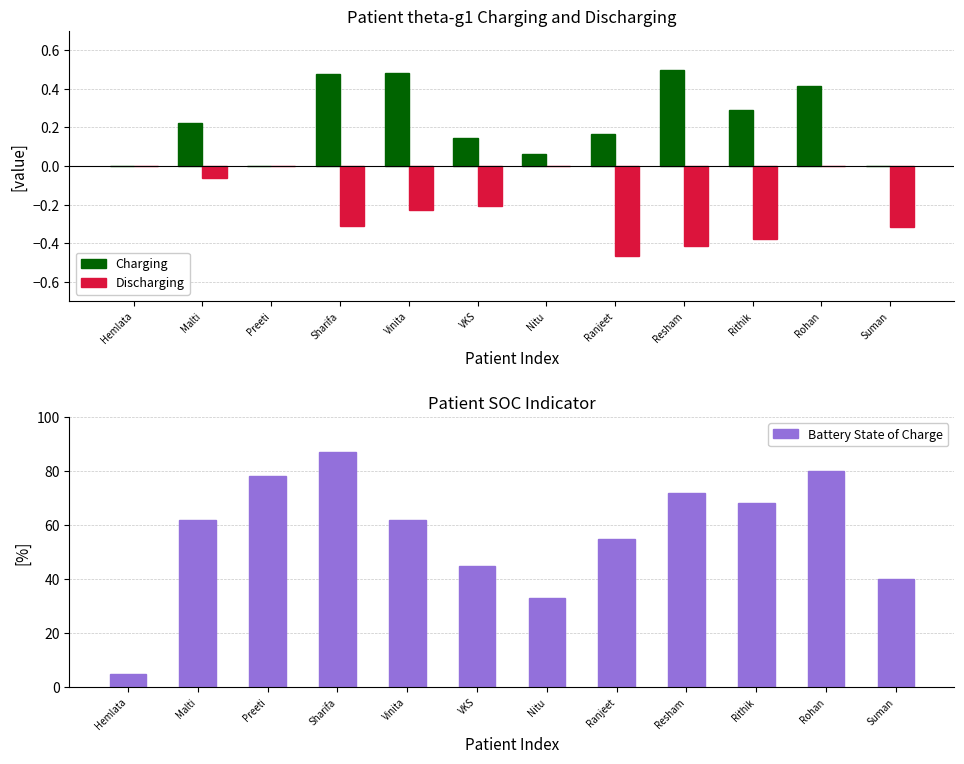

List the series in order of their peak value, highest first.

Battery State of Charge, Charging, Discharging